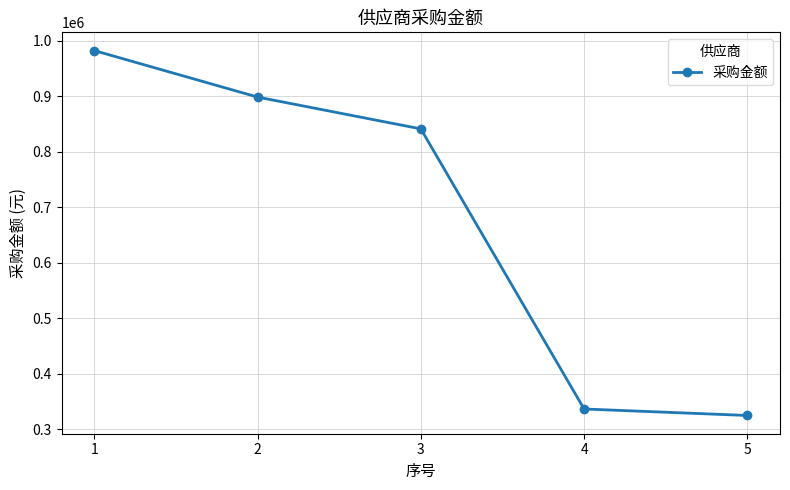

How many distinct data groups are displayed?

1